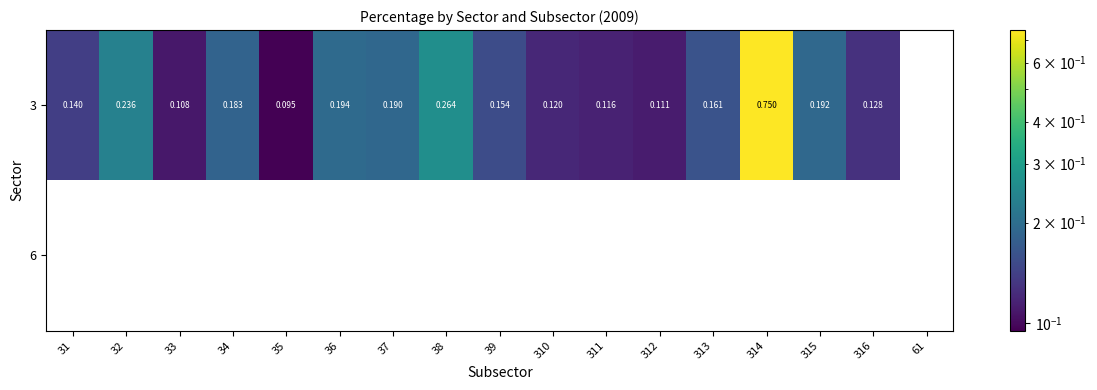

Is the value of 6 at 61 greater than the value of 3 at 35?

No